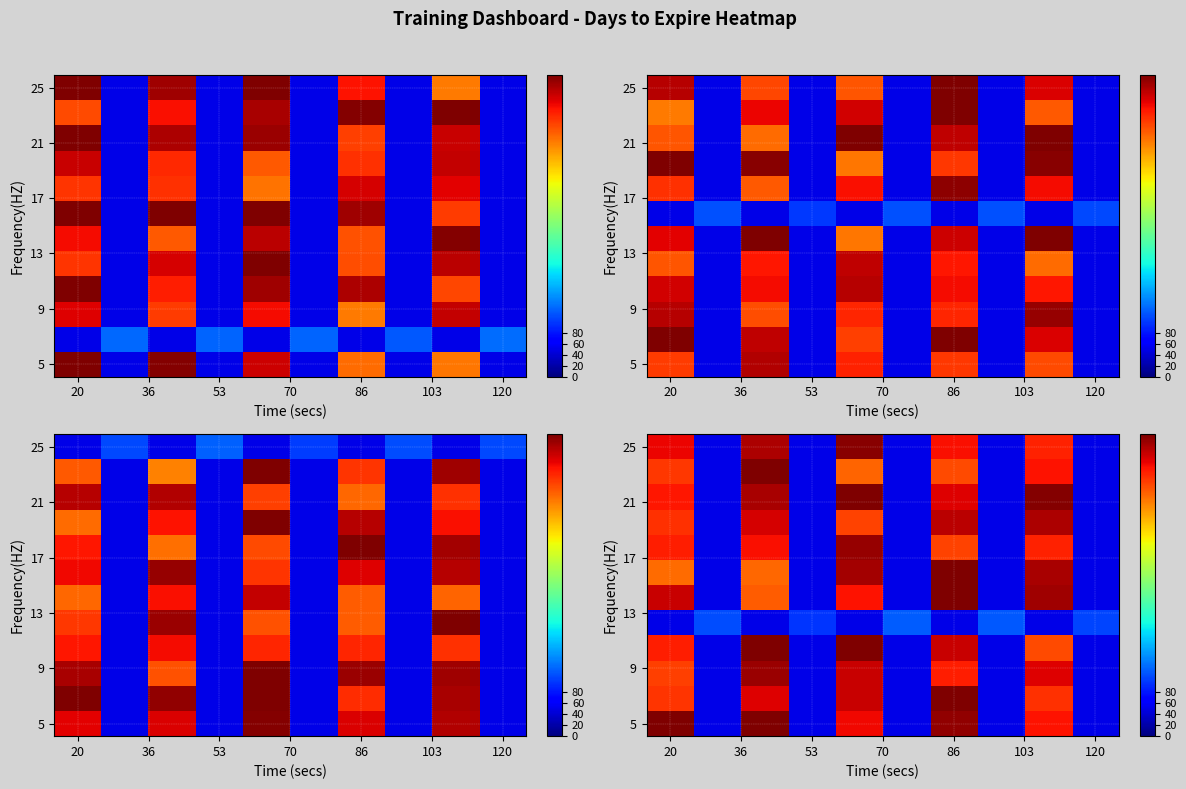

Reading left to right, extract all data points from this chart.

row_0: 551.9	50.0	548.7	50.0	494.4	50.0	540.7	50.0	488.9	50.0
row_1: 470.1	50.0	502.9	50.0	513.5	50.0	567.4	50.0	471.7	50.0
row_2: 463.2	50.0	535.5	50.0	513.9	50.0	483.3	50.0	504.1	50.0
row_3: 482.8	50.0	550.1	50.0	564.1	50.0	515.2	50.0	455.5	50.0
row_4: 50.0	110.4	50.0	97.0	50.0	120.2	50.0	116.3	50.0	105.6
row_5: 514.5	50.0	445.3	50.0	488.1	50.0	567.2	50.0	534.2	50.0
row_6: 436.2	50.0	439.8	50.0	531.5	50.0	566.0	50.0	528.9	50.0
row_7: 482.6	50.0	491.9	50.0	537.9	50.0	460.9	50.0	480.3	50.0
row_8: 471.4	50.0	507.1	50.0	460.2	50.0	520.7	50.0	526.6	50.0
row_9: 485.9	50.0	528.6	50.0	550.6	50.0	503.7	50.0	545.7	50.0
row_10: 467.5	50.0	554.5	50.0	442.5	50.0	455.9	50.0	489.4	50.0
row_11: 496.6	50.0	527.3	50.0	544.3	50.0	490.7	50.0	481.1	50.0